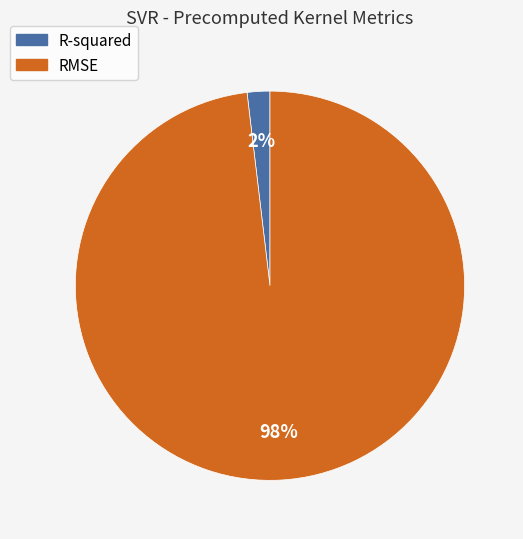

How many slices are in this pie chart?

2